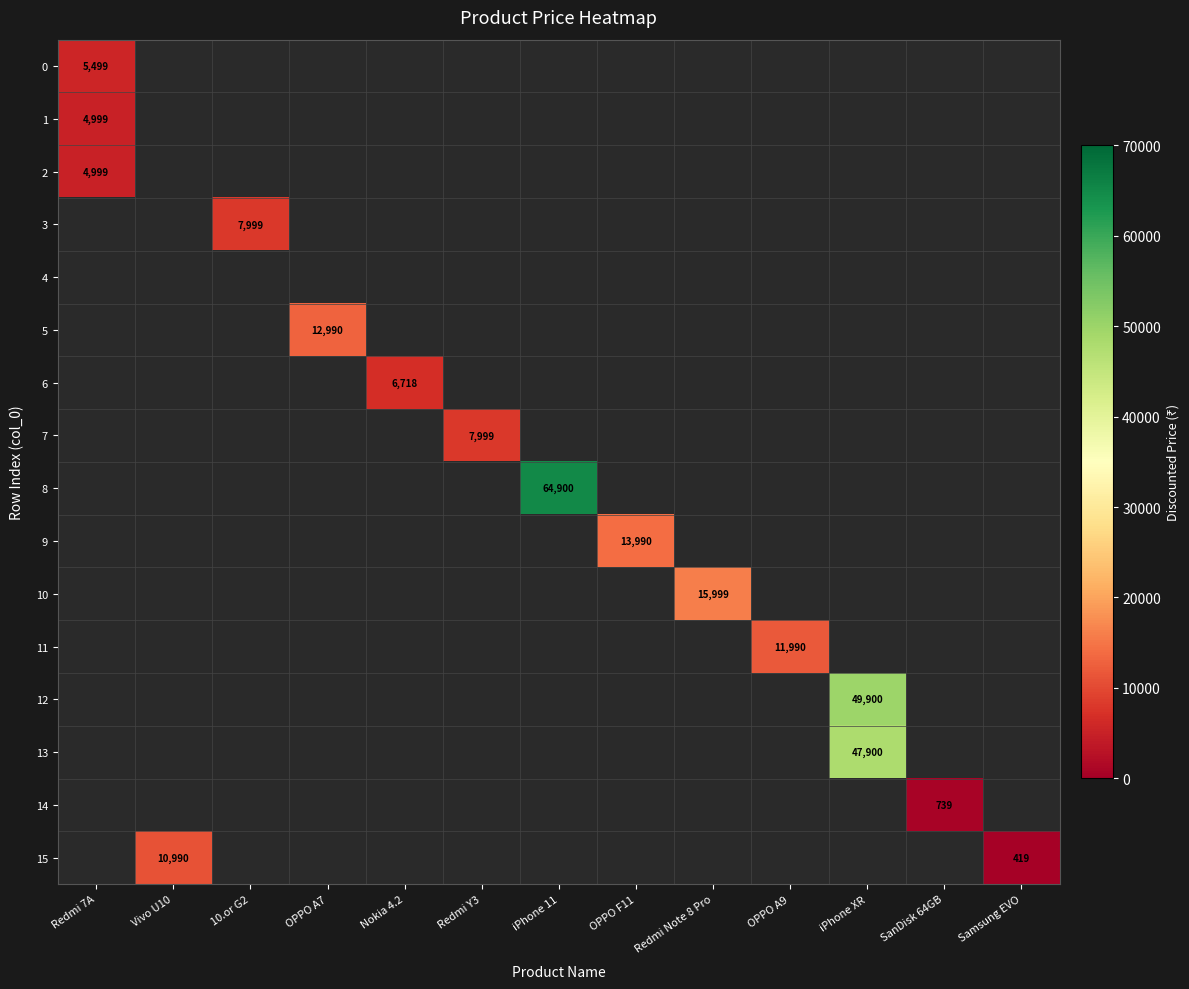

Count the number of categories in the chart.

13